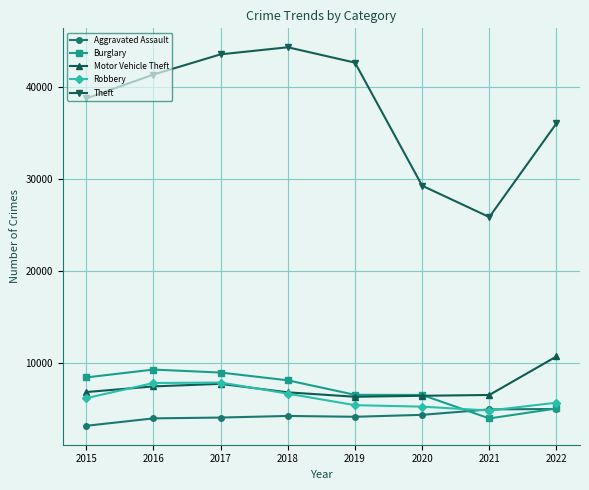

List the series in order of their peak value, lowest first.

Aggravated Assault, Robbery, Burglary, Motor Vehicle Theft, Theft